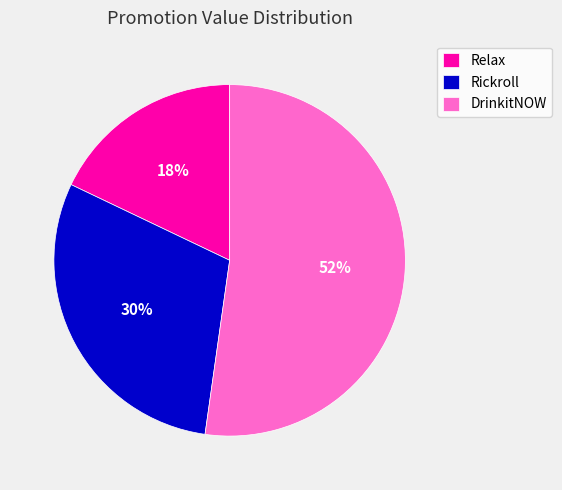

Which has a higher value, Rickroll or Relax?

Rickroll